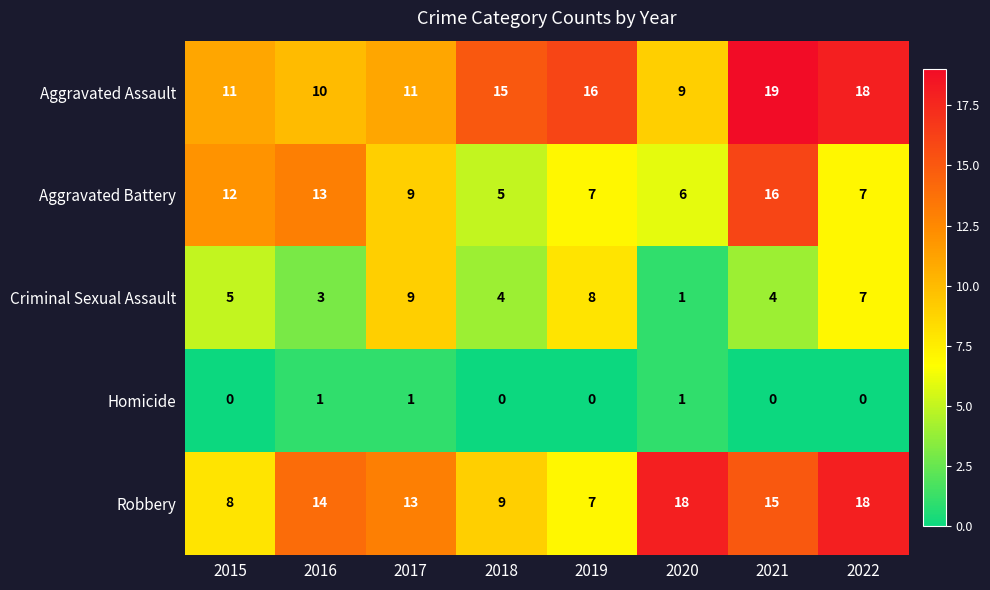

At which category is the sum across all series the highest?

2021